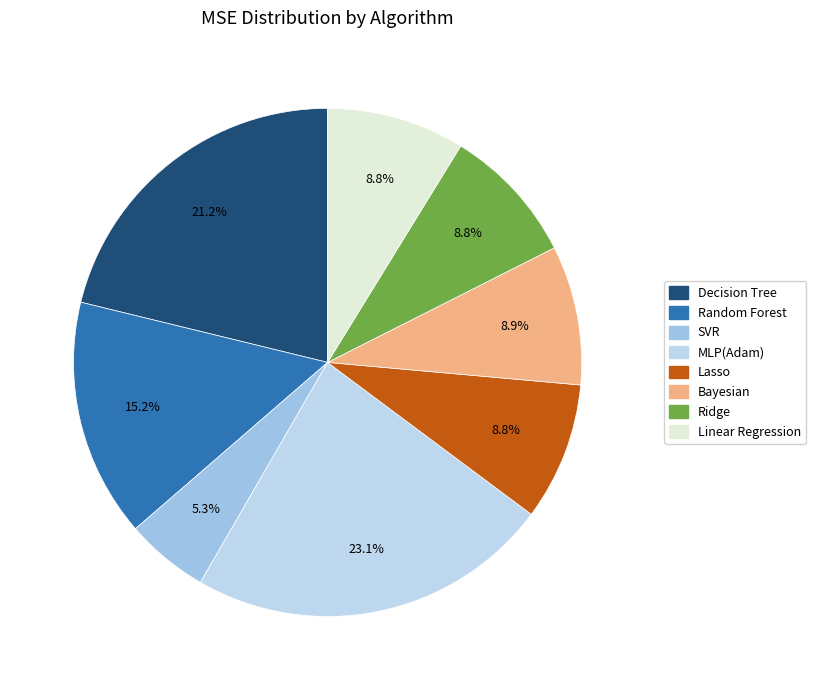

Which category has the smallest portion of the pie?

SVR